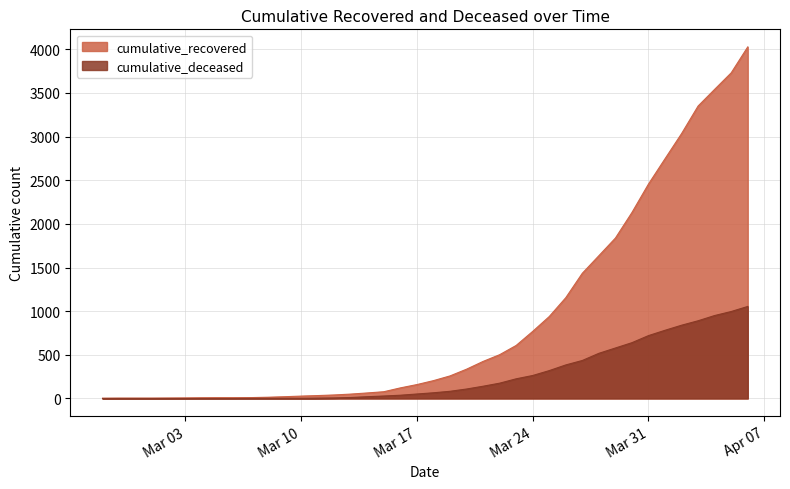

Which category has the lowest value in the cumulative_recovered series?

2020-02-27